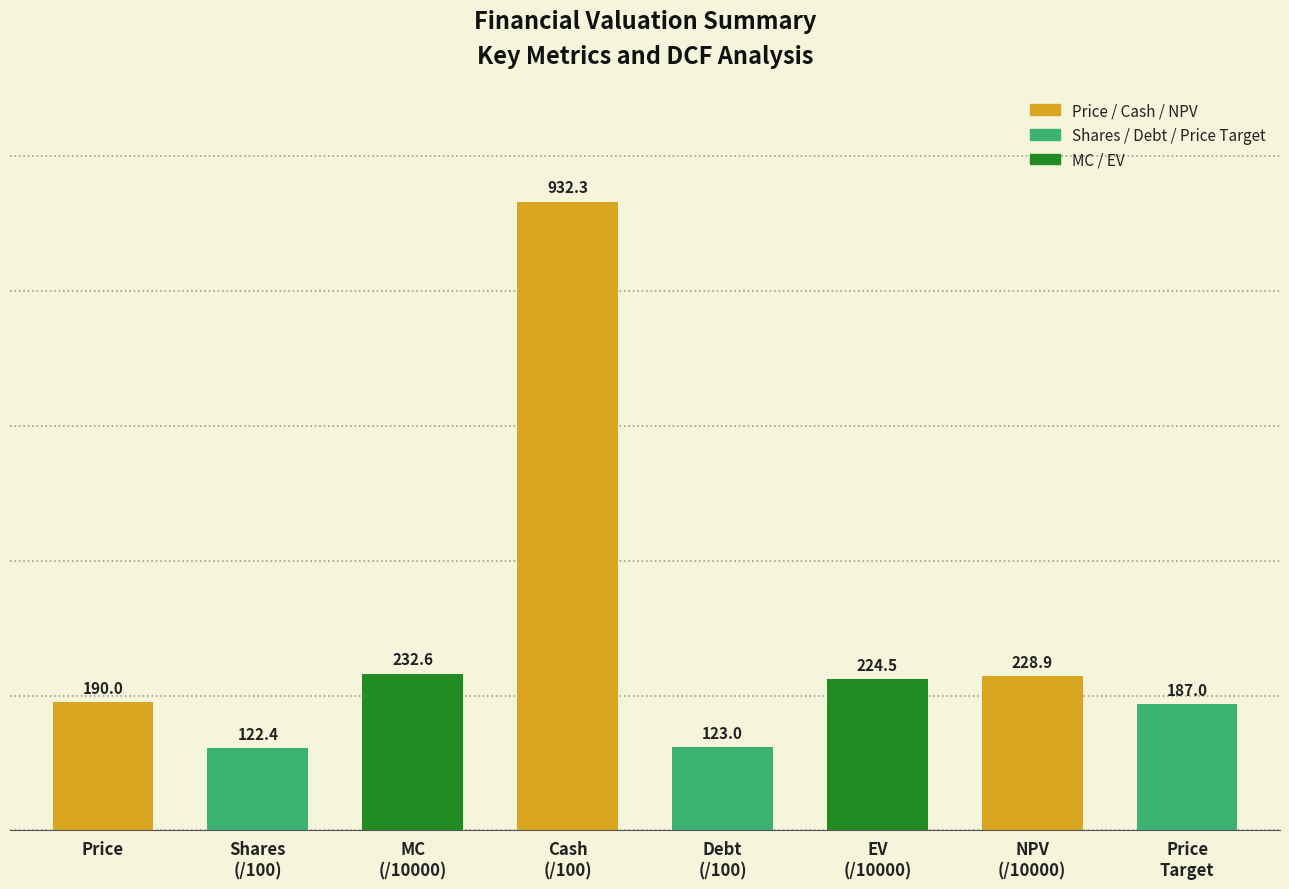

Reading left to right, transcribe all the data shown in this chart.

Price=190.0	Shares
(/100)=122.4	MC
(/10000)=232.6	Cash
(/100)=932.3	Debt
(/100)=123.0	EV
(/10000)=224.5	NPV
(/10000)=228.9	Price
Target=187.0